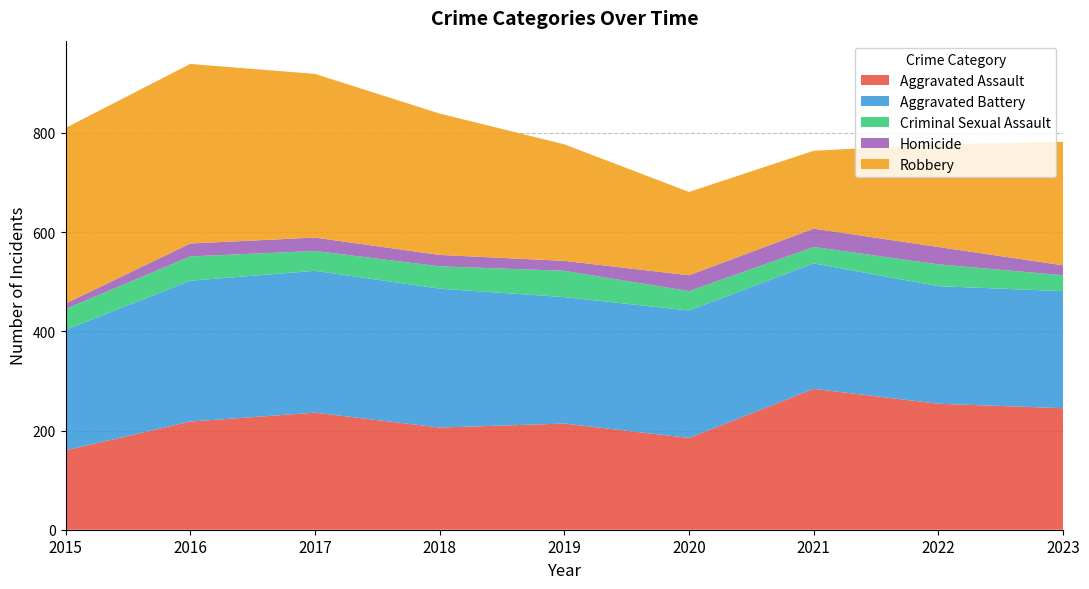

Reading right to left, extract all data points from this chart.

Aggravated Assault: 2023=245	2022=254	2021=284	2020=185	2019=214	2018=206	2017=236	2016=218	2015=160
Aggravated Battery: 2023=236	2022=237	2021=253	2020=257	2019=255	2018=280	2017=286	2016=284	2015=243
Criminal Sexual Assault: 2023=32	2022=44	2021=33	2020=39	2019=53	2018=45	2017=40	2016=49	2015=42
Homicide: 2023=20	2022=35	2021=37	2020=32	2019=20	2018=23	2017=27	2016=26	2015=11
Robbery: 2023=249	2022=207	2021=157	2020=168	2019=235	2018=285	2017=330	2016=362	2015=354